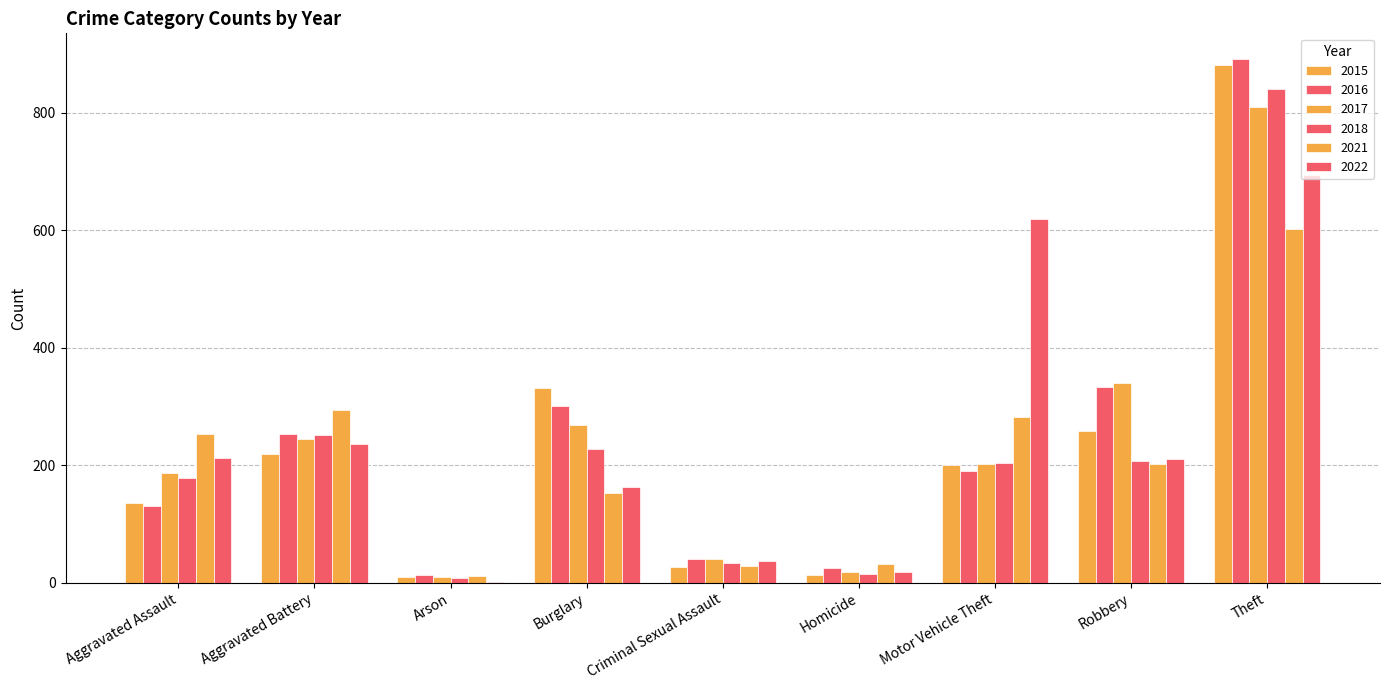

True or false: 2017 has a value of 216 at Robbery.

False